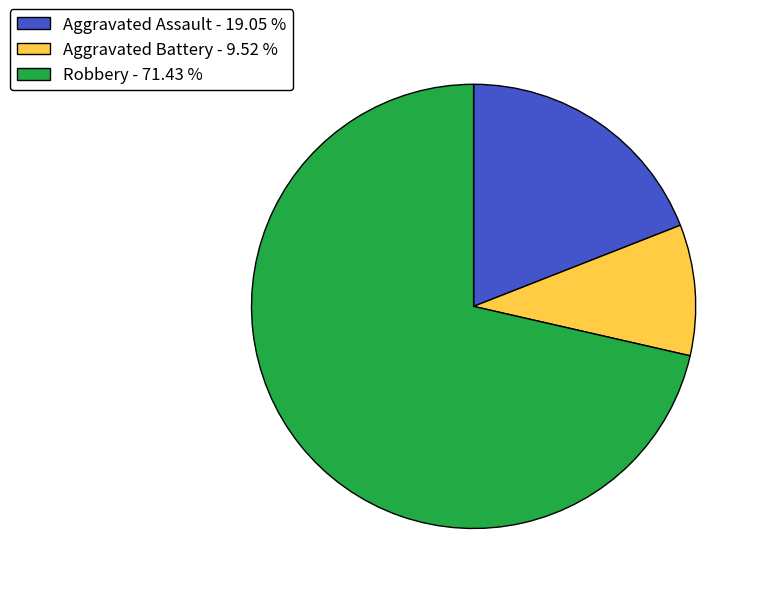

Which category has the smallest portion of the pie?

Aggravated Battery - 9.52 %